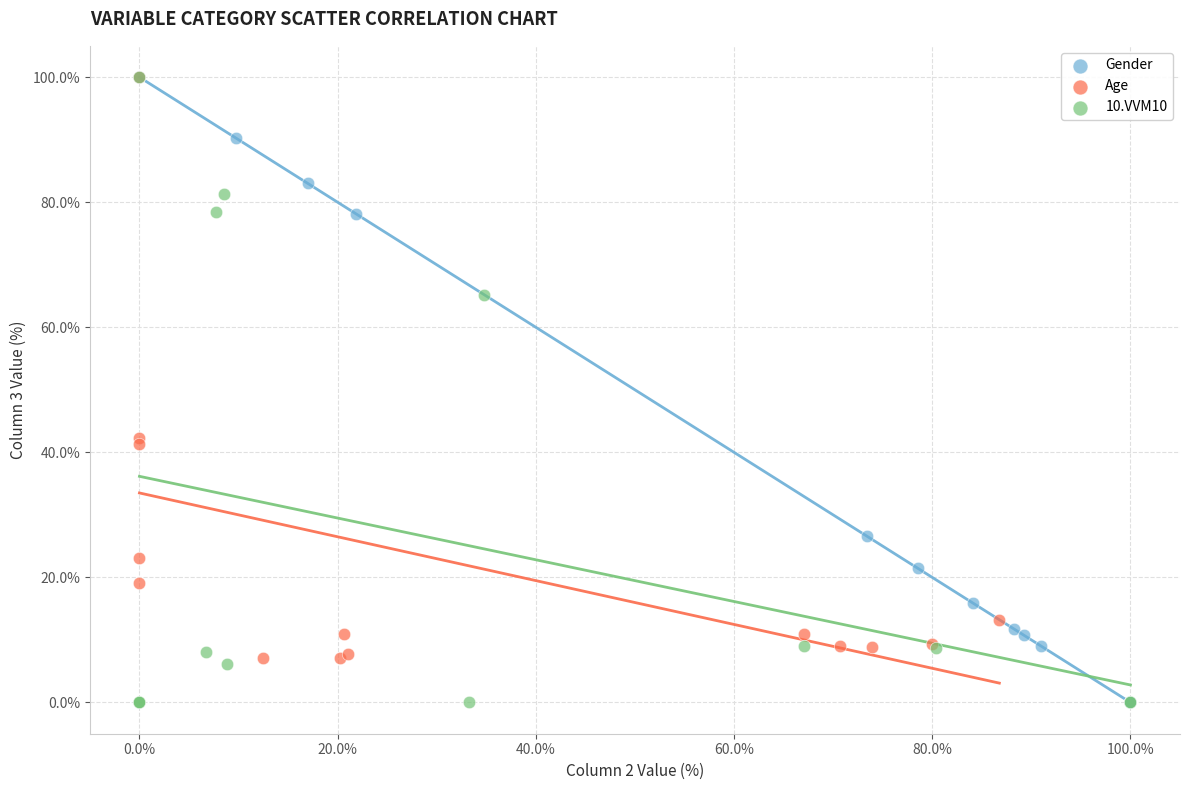

What are all the series names shown in the legend?

Gender, Age, 10.VVM10